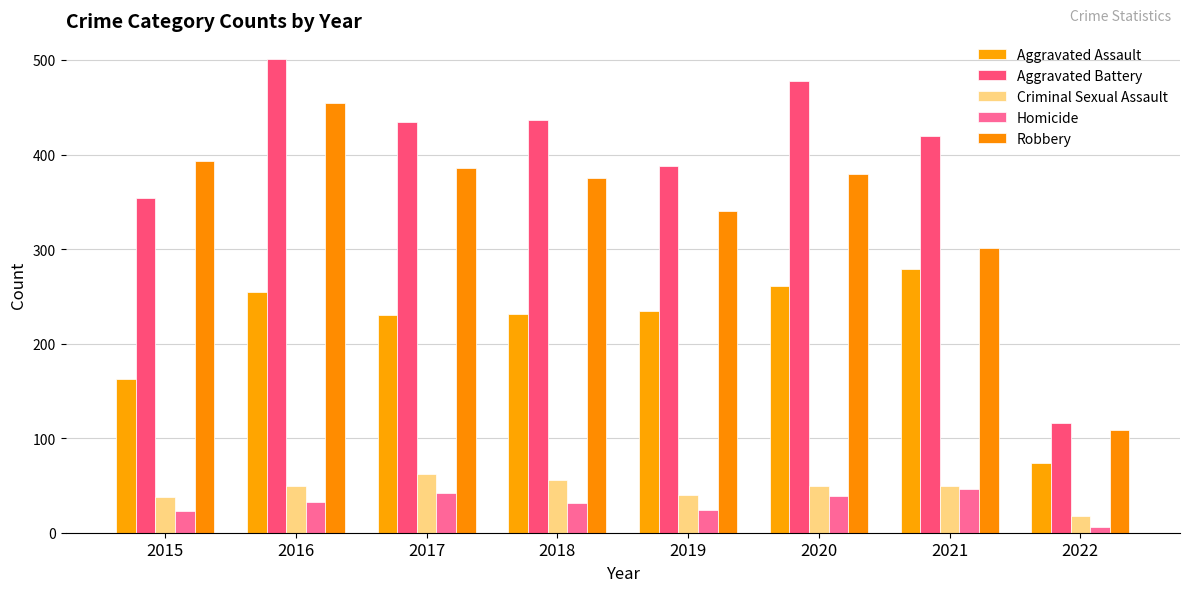

At which label does Homicide first exceed 33?

2017